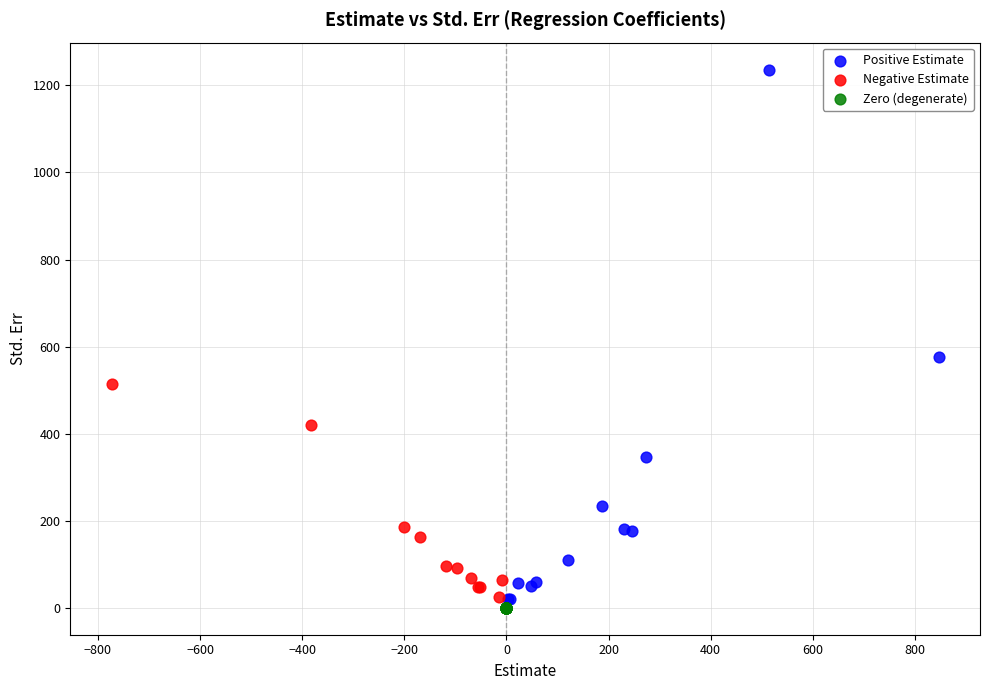

Which series reaches the maximum Y coordinate?

Positive Estimate